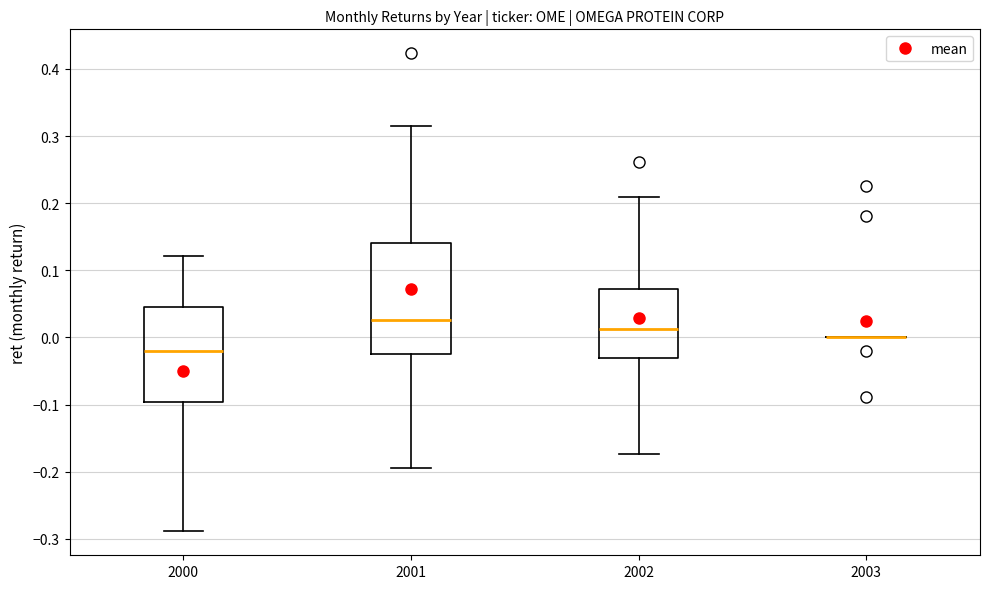

Where is the upper edge of the box at x = 2001 on the y-axis? The values are not printed on the chart, so give them approximately, as read against the axis.

0.14